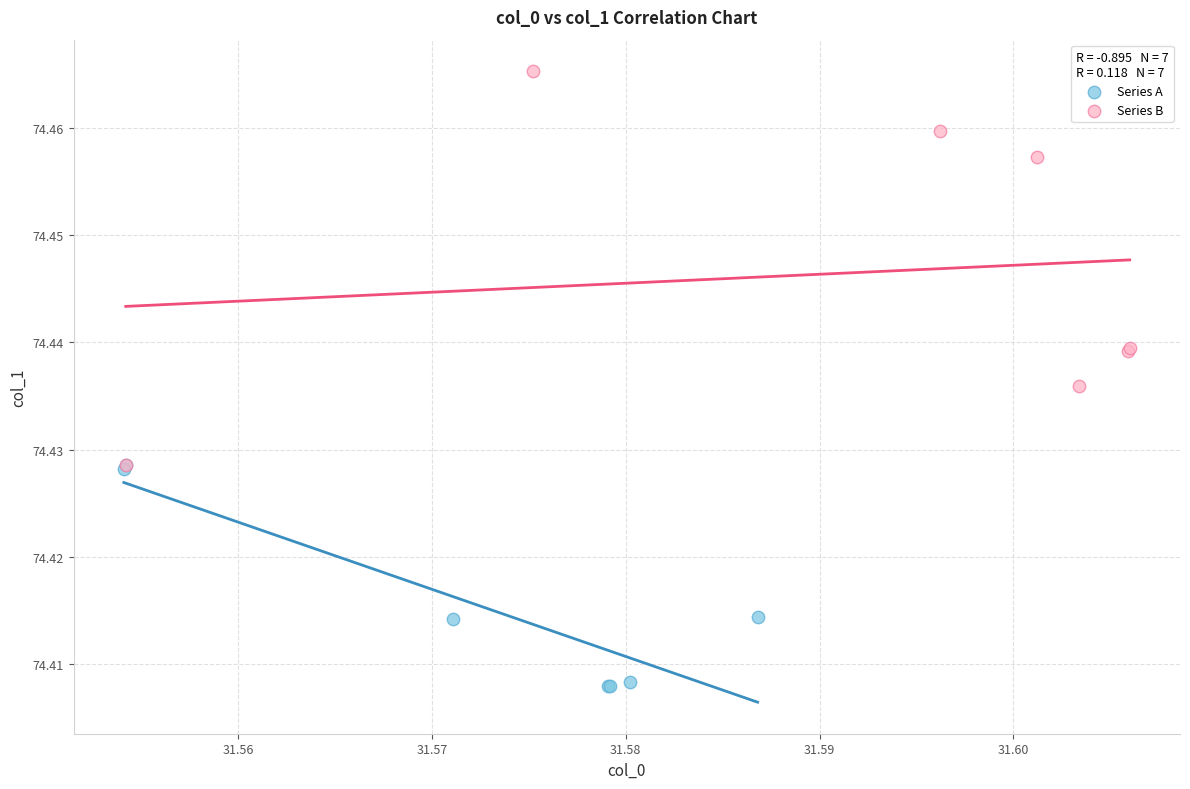

Which series reaches the maximum Y coordinate?

Series B